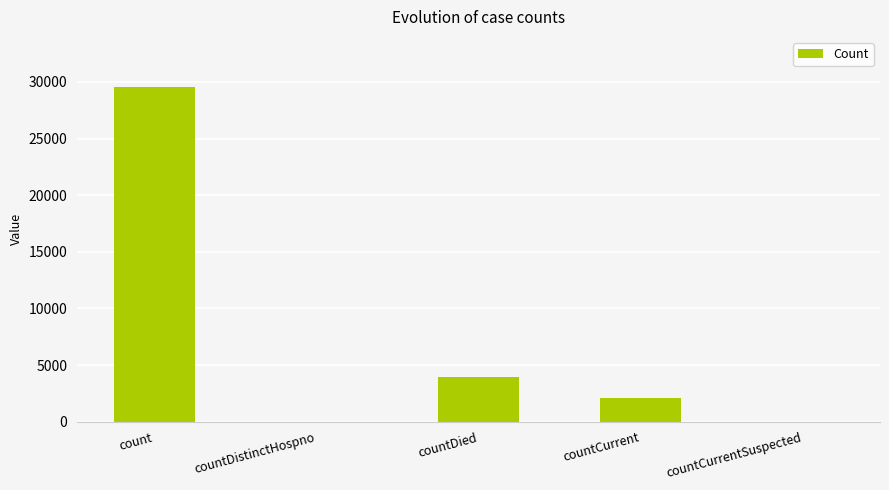

The value at countCurrent is 2098. True or false?

True